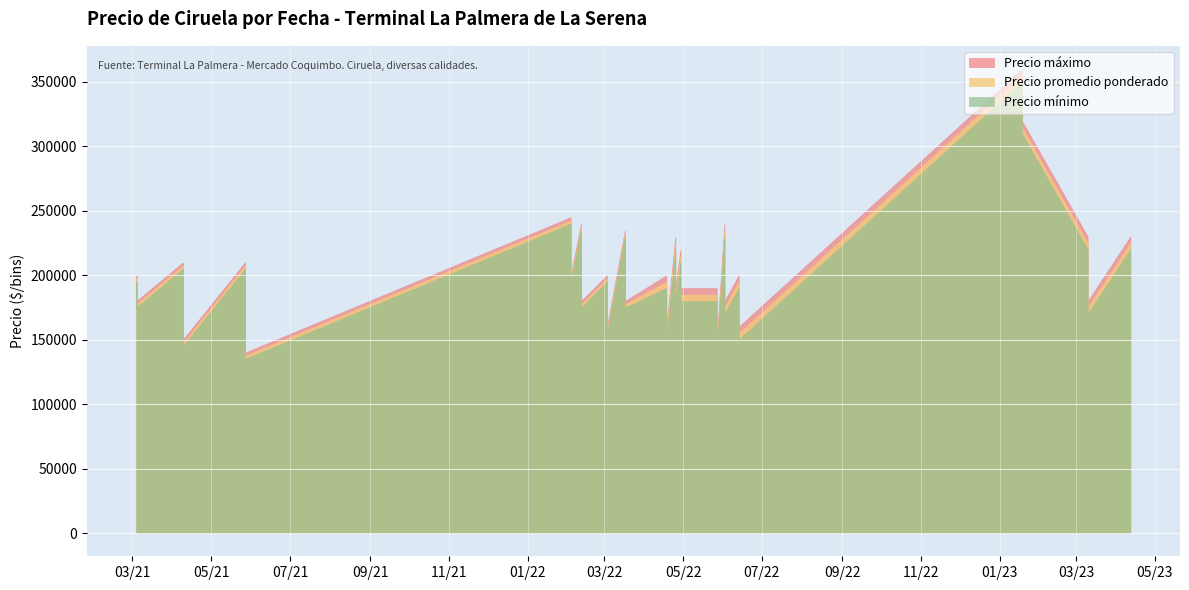

What is the spread (max minus min) of values at 2022-06-02?

10000